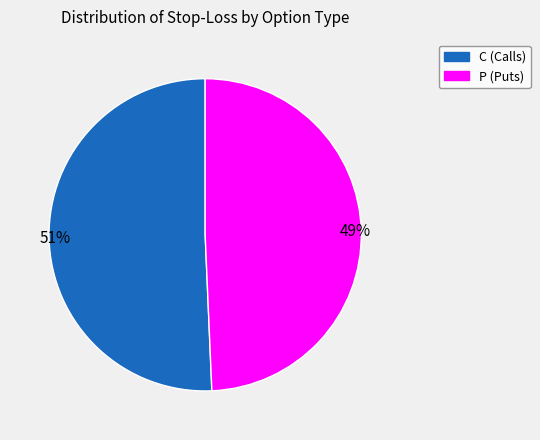

Between C and P, which is larger?

C